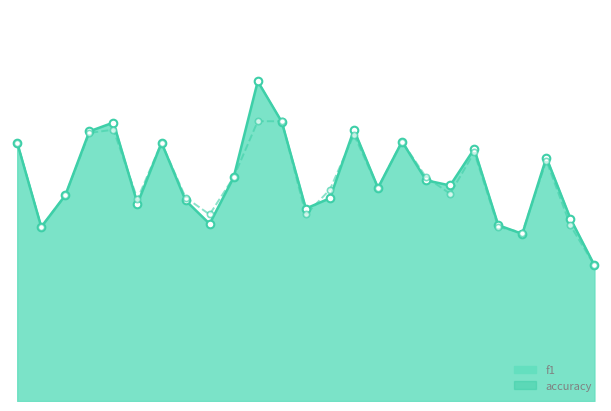

Which series contains the highest Y value?

f1